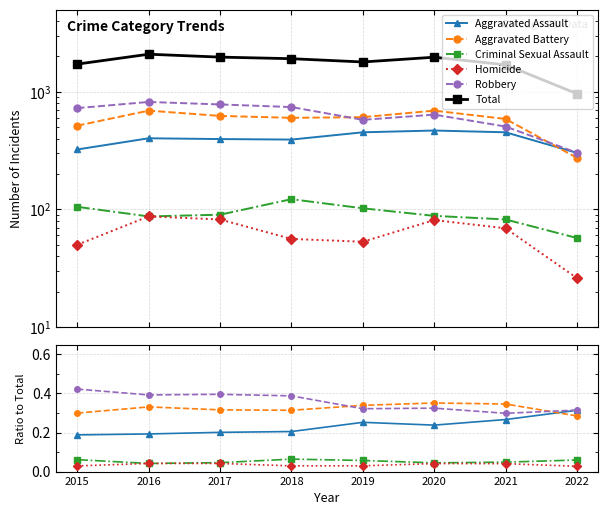

Read the Robbery value at 2021.

0.3